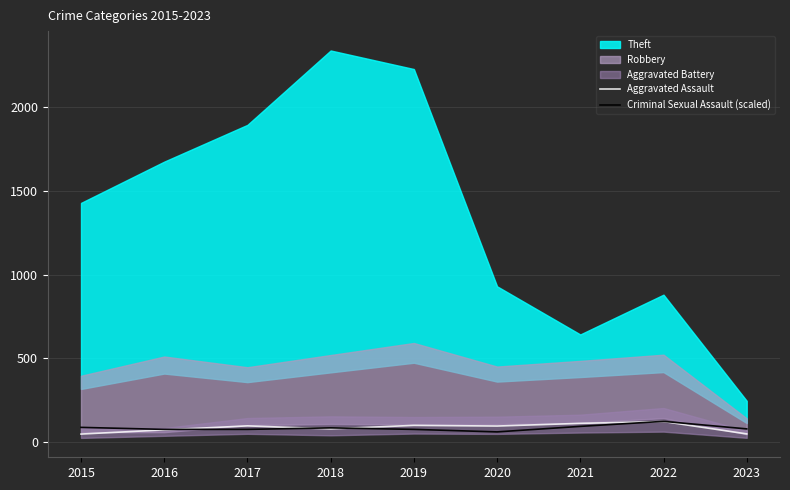

Where does the Aggravated Assault series first go above 94?

2017